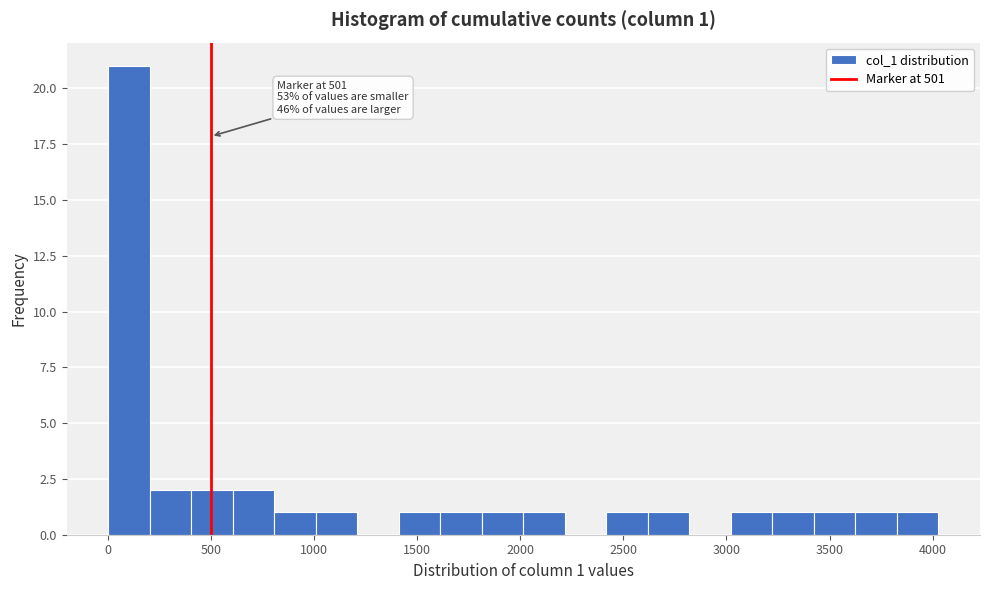

Over which range of the x-axis is the bar tallest?

0 to 200